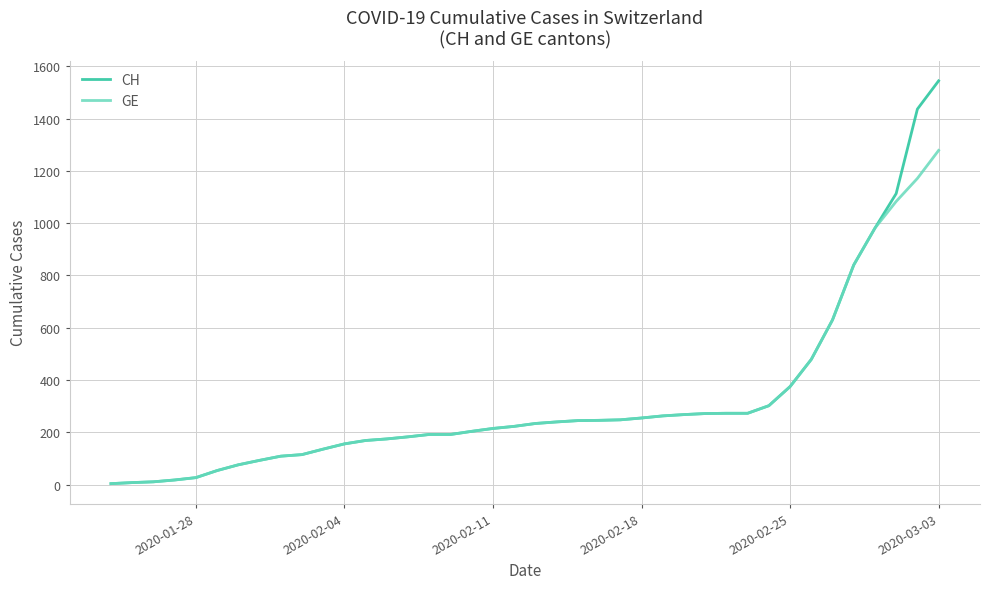

Rank the series by their maximum value, from highest to lowest.

CH, GE